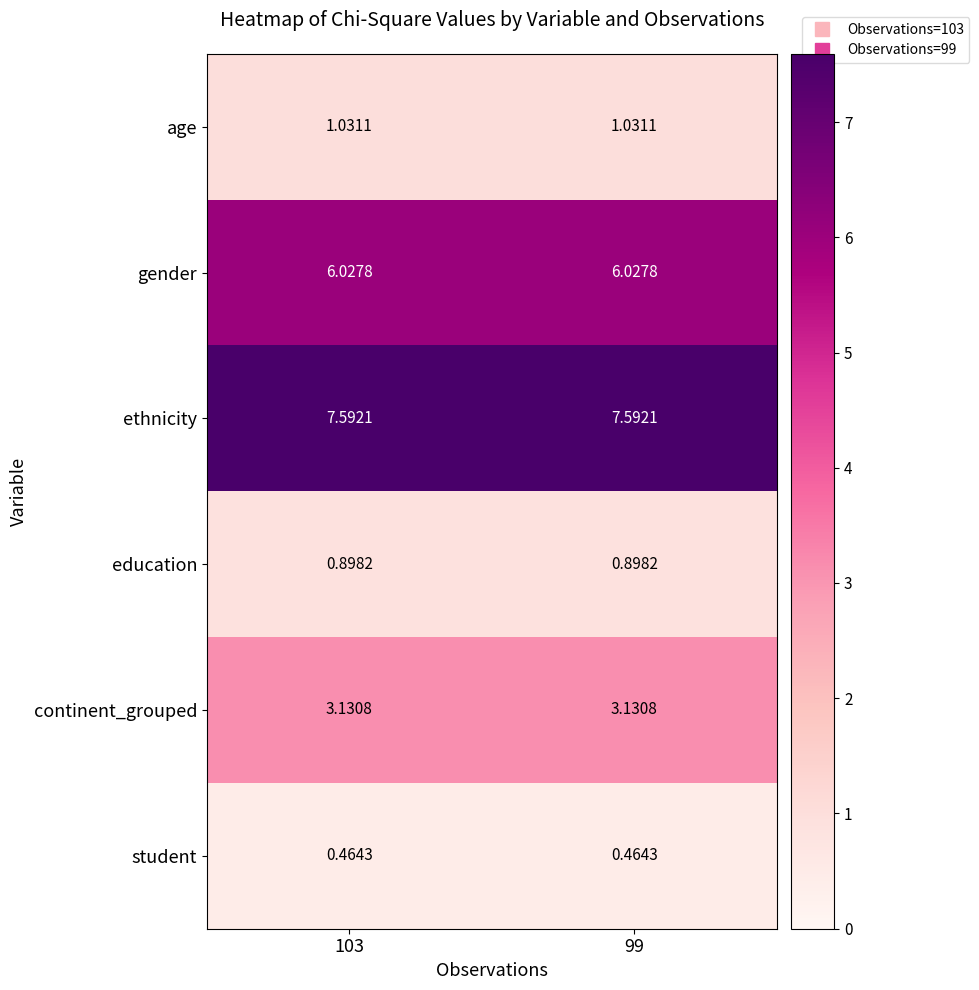

At 103, list the series in order from smallest to largest.

student, education, age, continent_grouped, gender, ethnicity